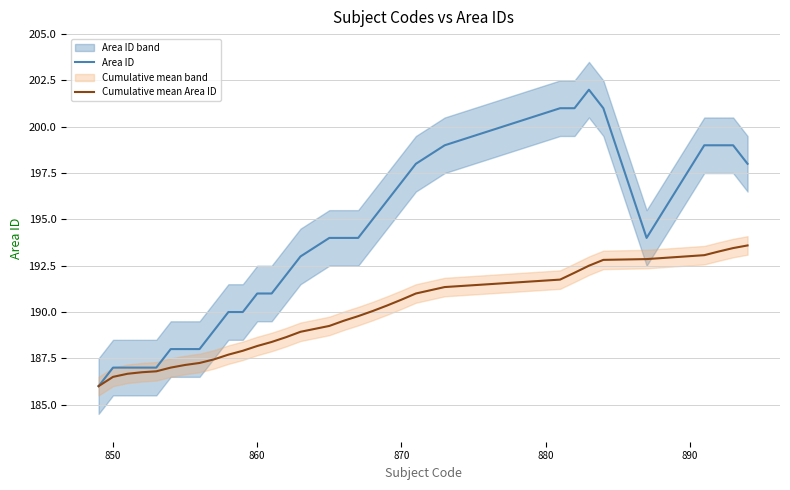

Which series has the widest spread of values?

Area ID